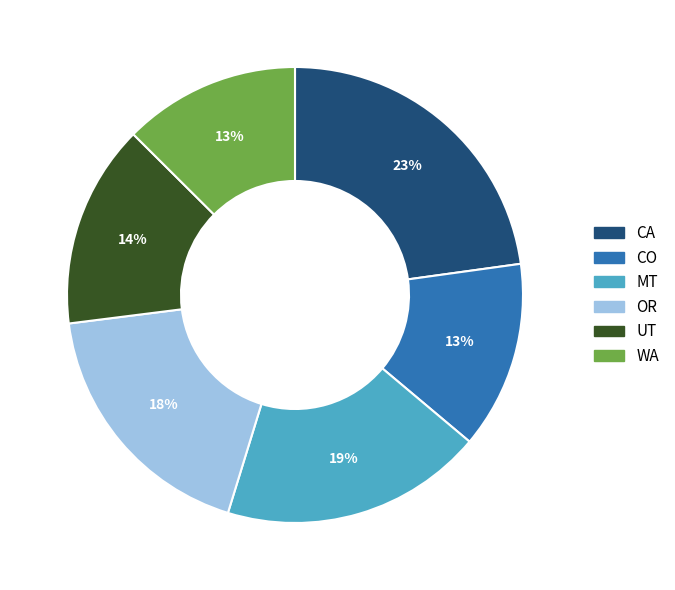

To the nearest percent, what percentage of the pie is WA?

13%